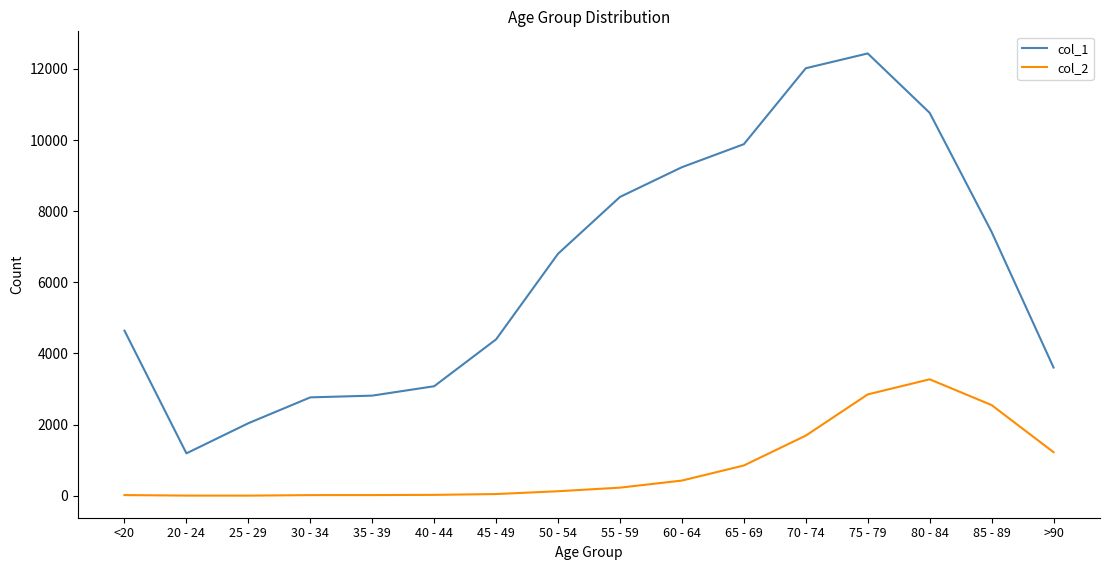

Which series has the largest total across all categories?

col_1